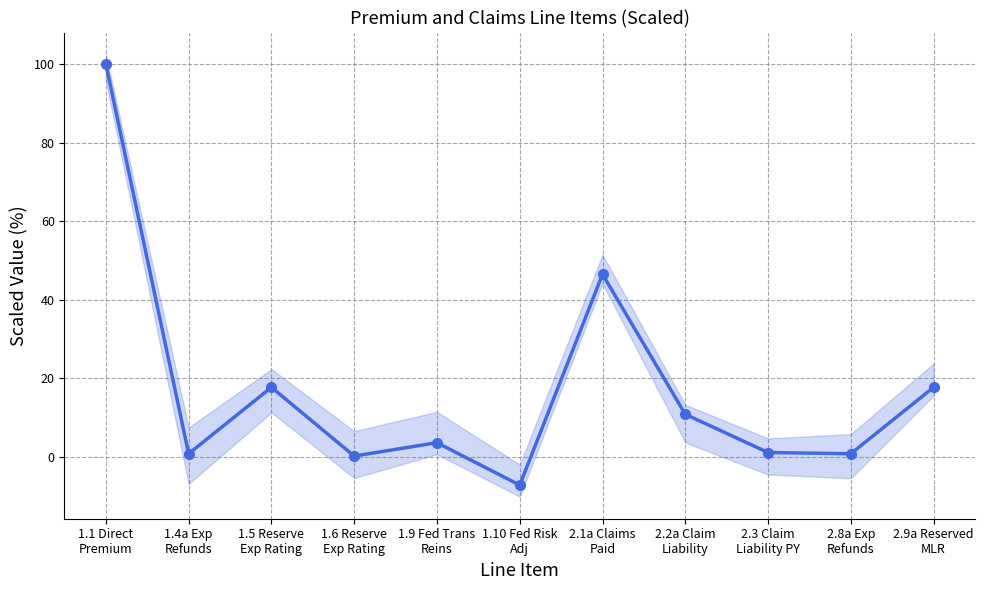

Does the chart have visible grid lines?

Yes